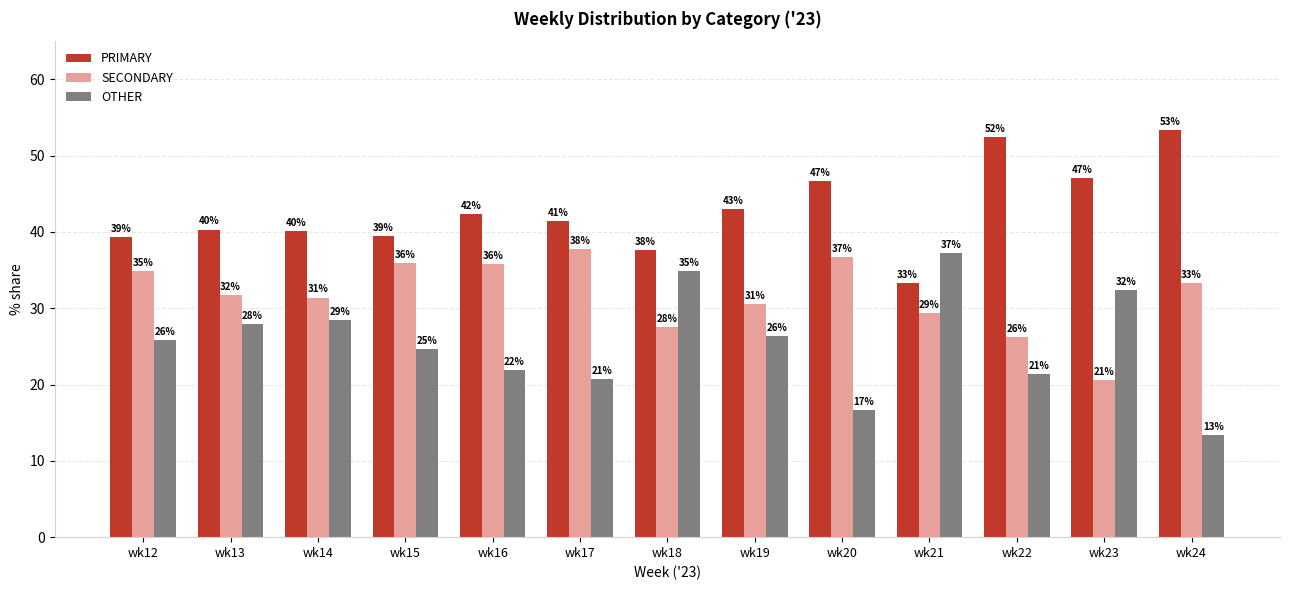

Which series has the widest spread of values?

OTHER